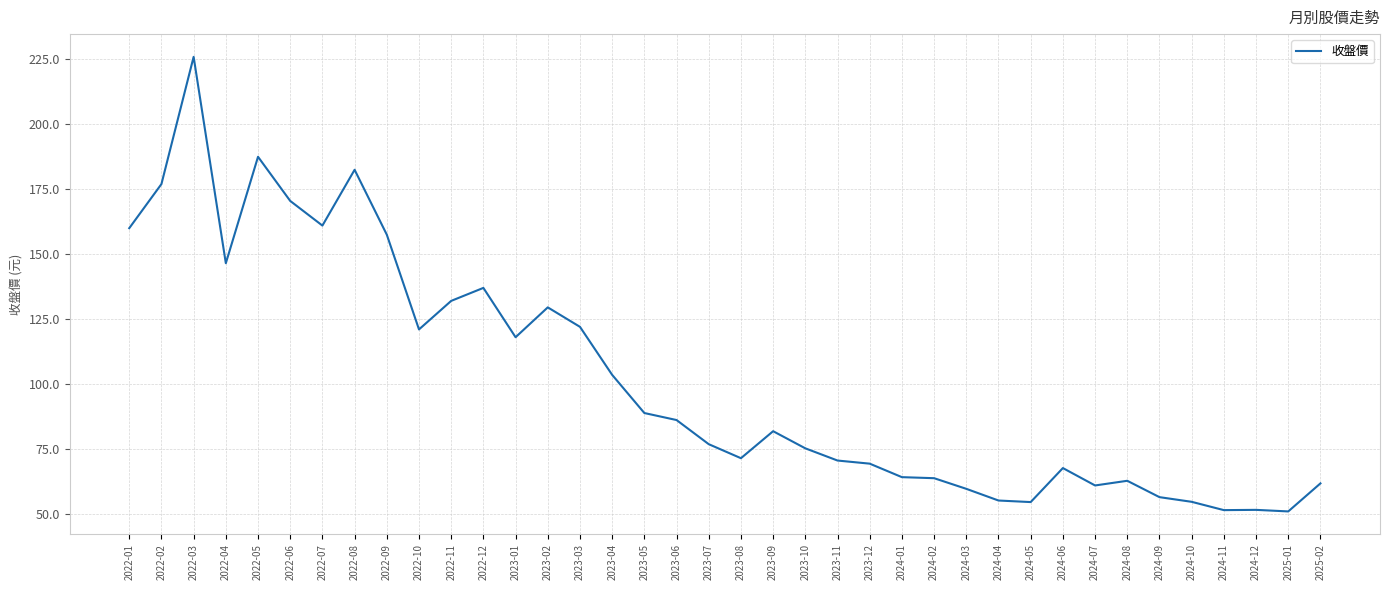

What is the smallest value displayed?

50.9